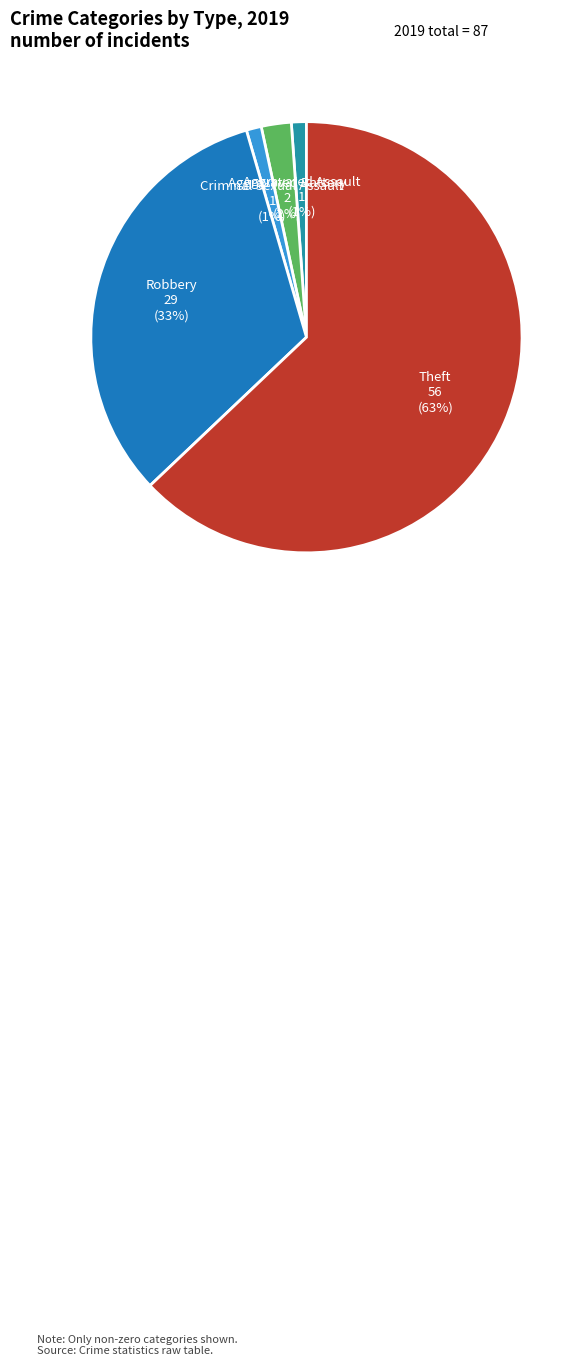

Count the number of slices in the pie.

5